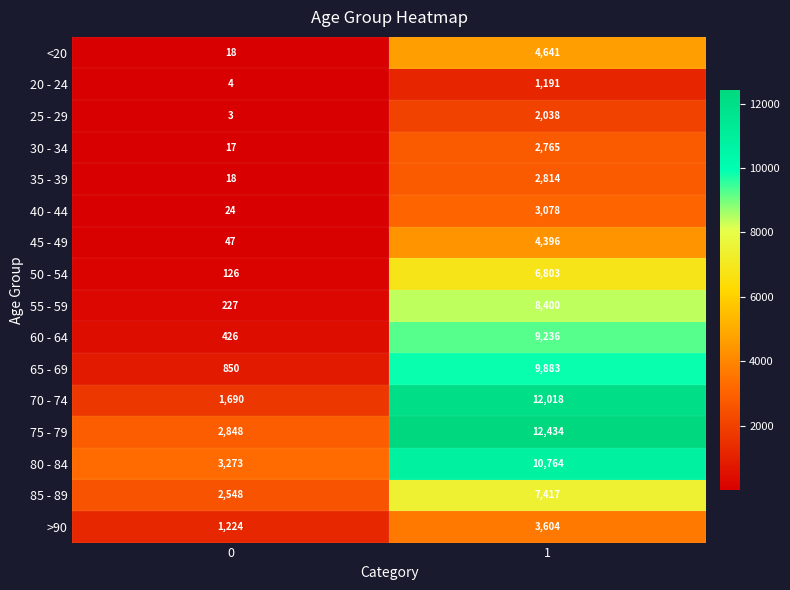

What is the sum of all 80 - 84 values?

14037